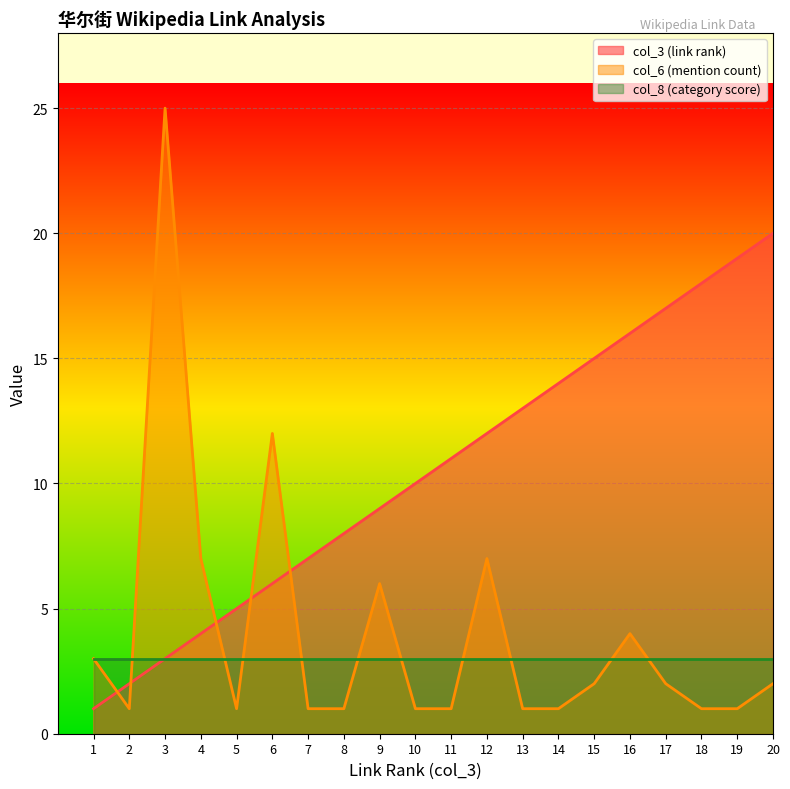

At which category is the sum across all series the highest?

3